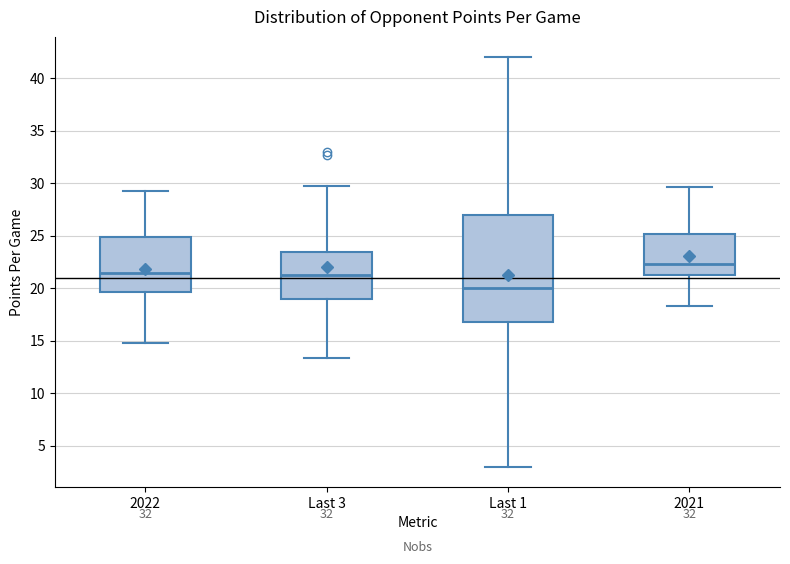

Comparing the boxes themselves (not the whiskers), which one is the tallest?

Last 1